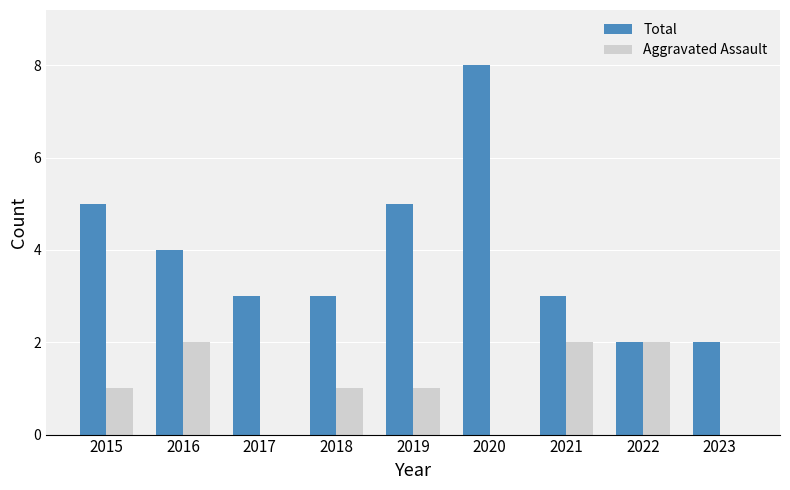

What is the approximate value of Total at 2023?

2